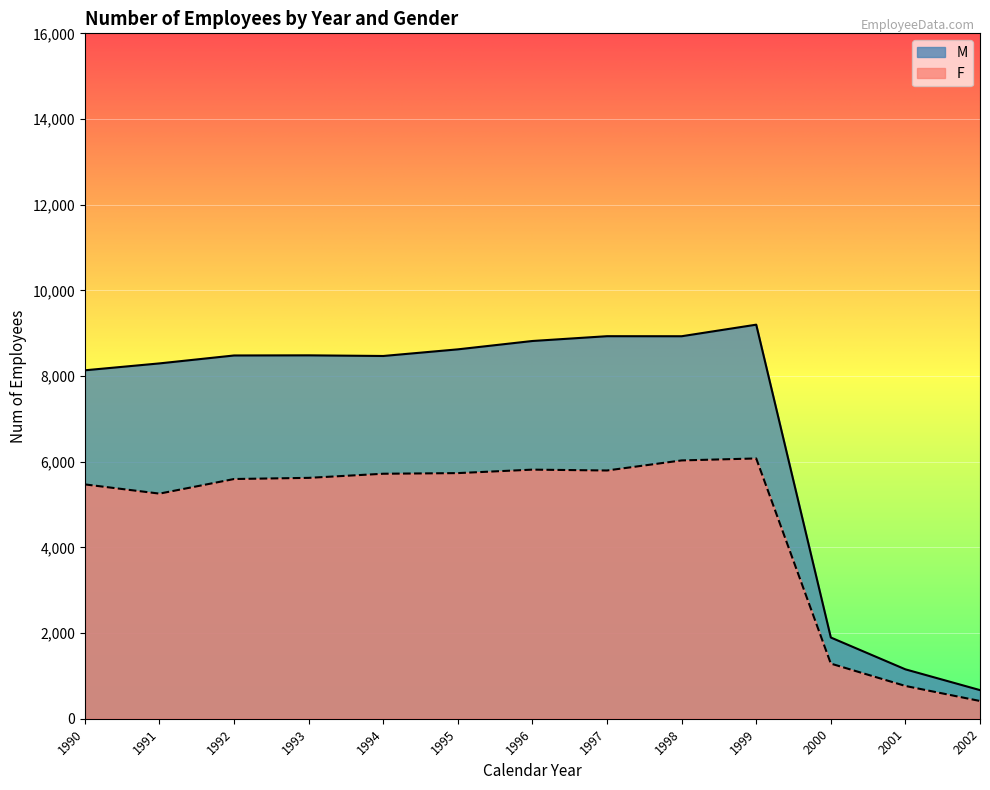

At which category does the chart reach its peak across all series?

1999